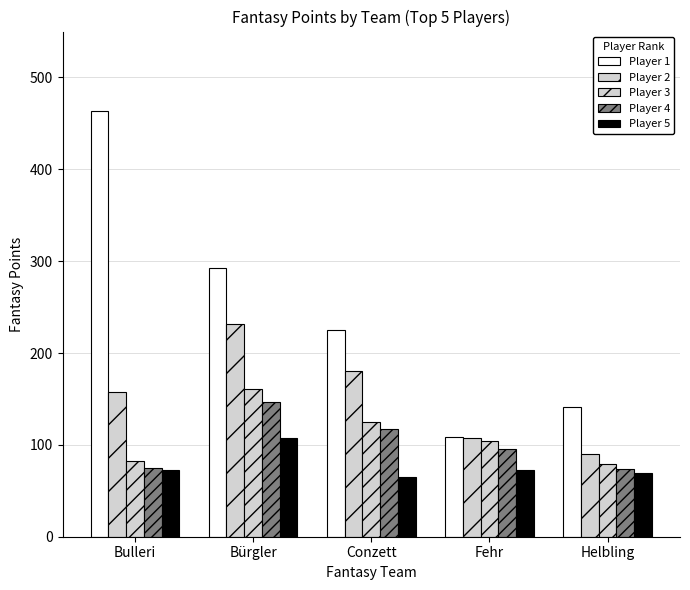

How many groups of bars are there?

5